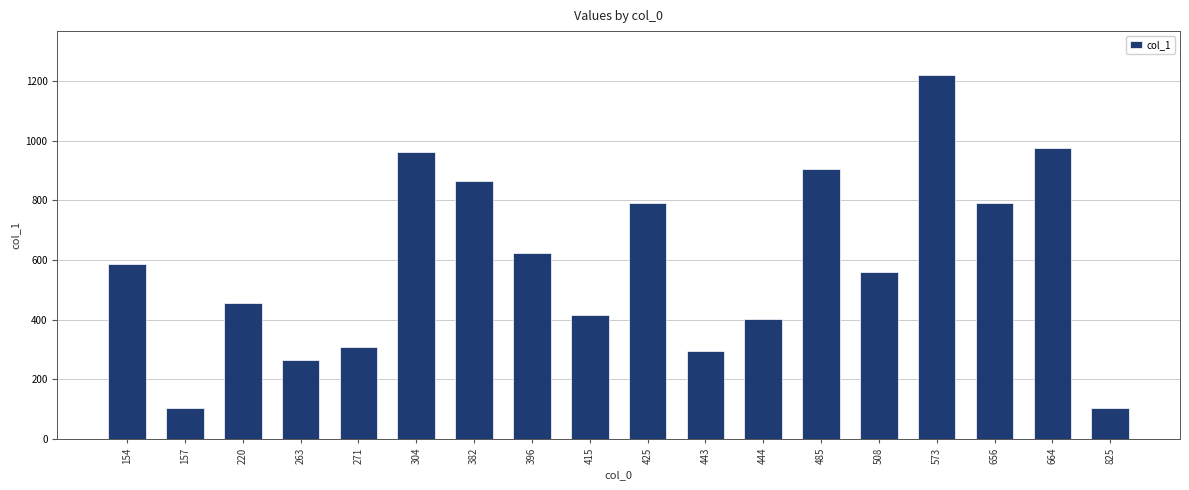

Where is the data nearest to the value 662?

396